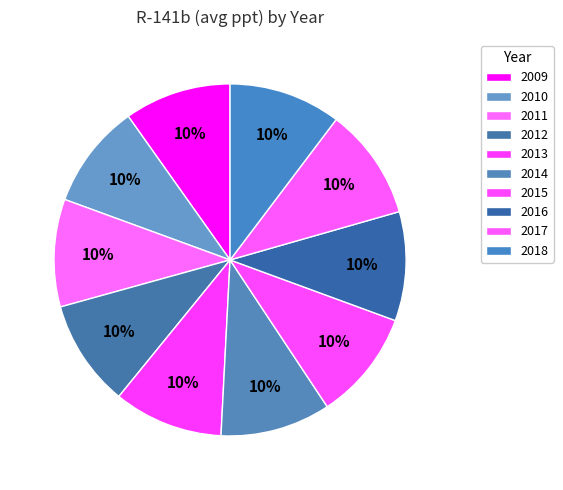

The 2012 slice represents 1% of the pie. True or false?

False